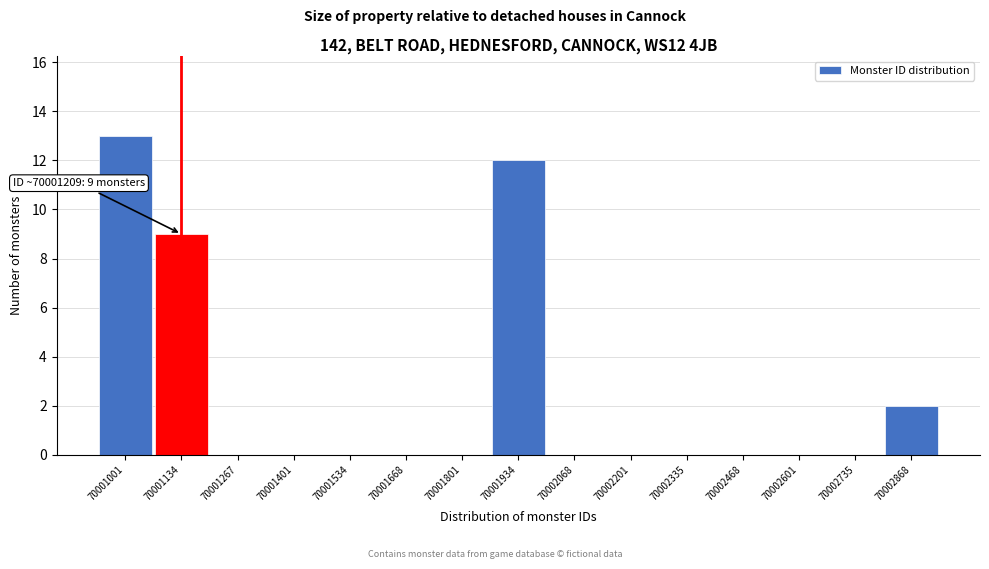

Reading right to left, extract all data points from this chart.

70002868=2	70002735=0	70002601=0	70002468=0	70002335=0	70002201=0	70002068=0	70001934=12	70001801=0	70001668=0	70001534=0	70001401=0	70001267=0	70001134=9	70001001=13